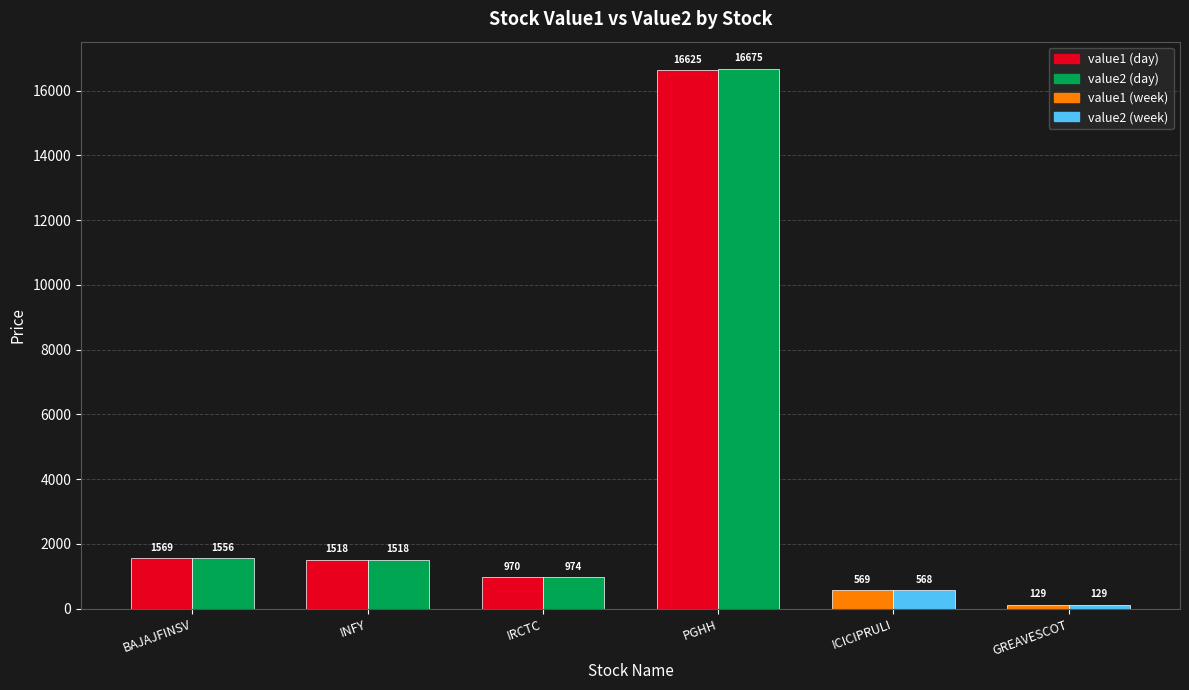

Reading left to right, what are all the values shown in this chart?

value1: BAJAJFINSV.NS=1568.7	INFY.NS=1518.4	IRCTC.NS=970.5	PGHH.NS=16625.2	ICICIPRULI.NS=568.9	GREAVESCOT.NS=129.2
value2: BAJAJFINSV.NS=1556.0	INFY.NS=1518.2	IRCTC.NS=973.5	PGHH.NS=16675.0	ICICIPRULI.NS=568.0	GREAVESCOT.NS=129.1